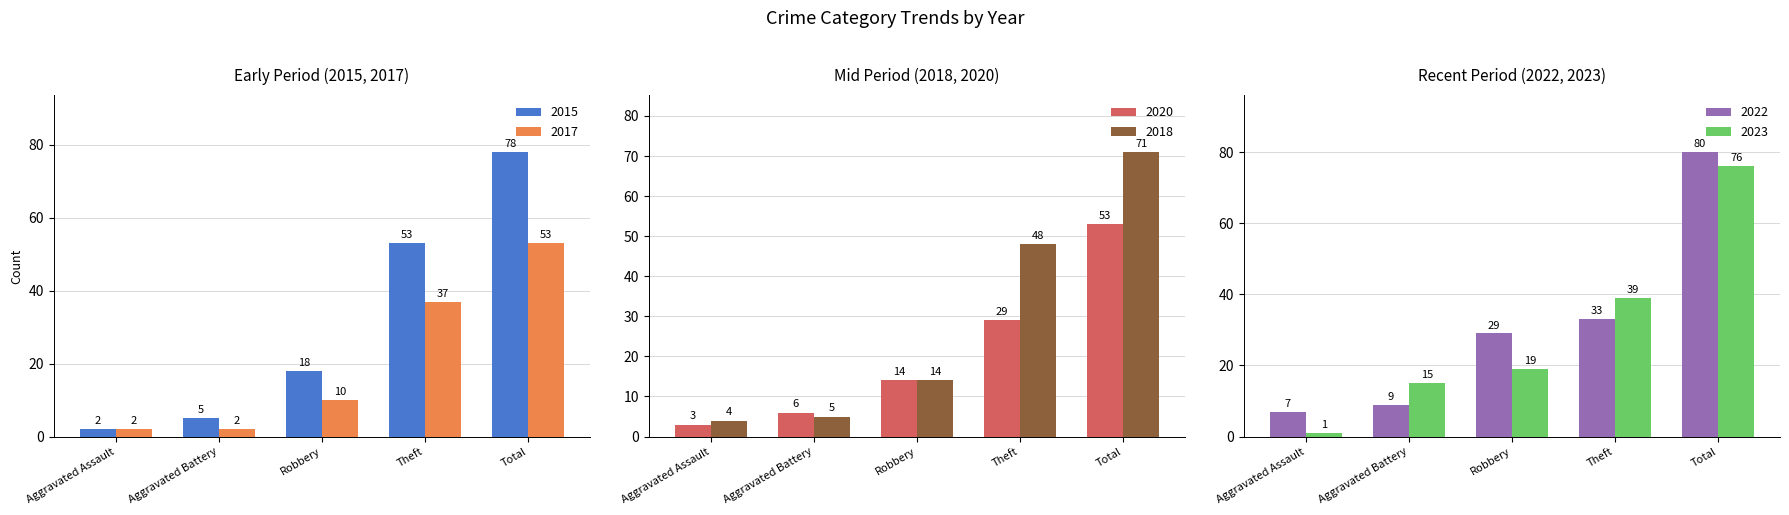

What is the total value across all series at Aggravated Battery?

42